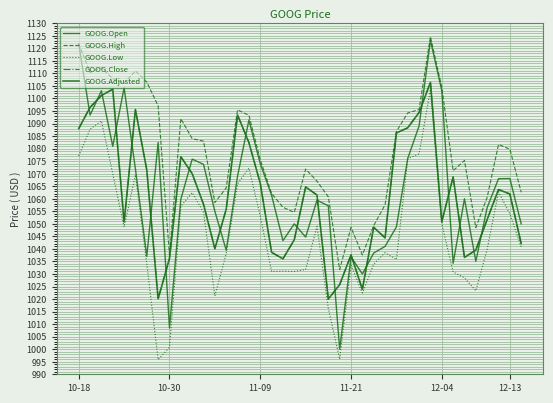

Is this an area chart (filled region under the line)?

No